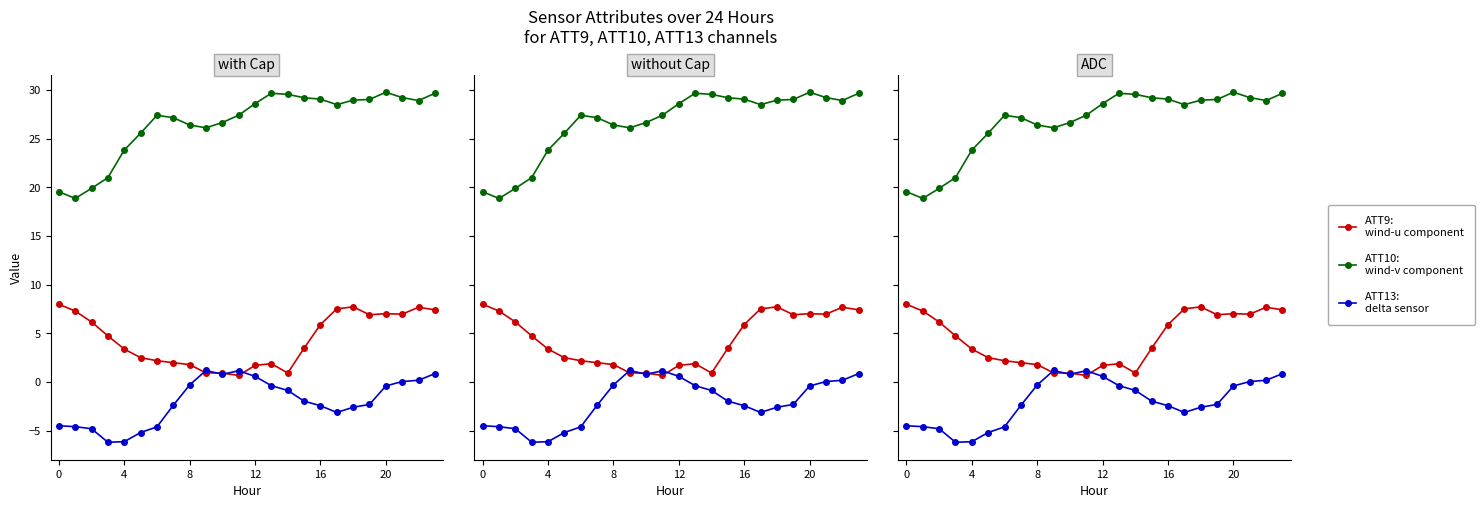

At how many categories does at least one series exceed 20?

21